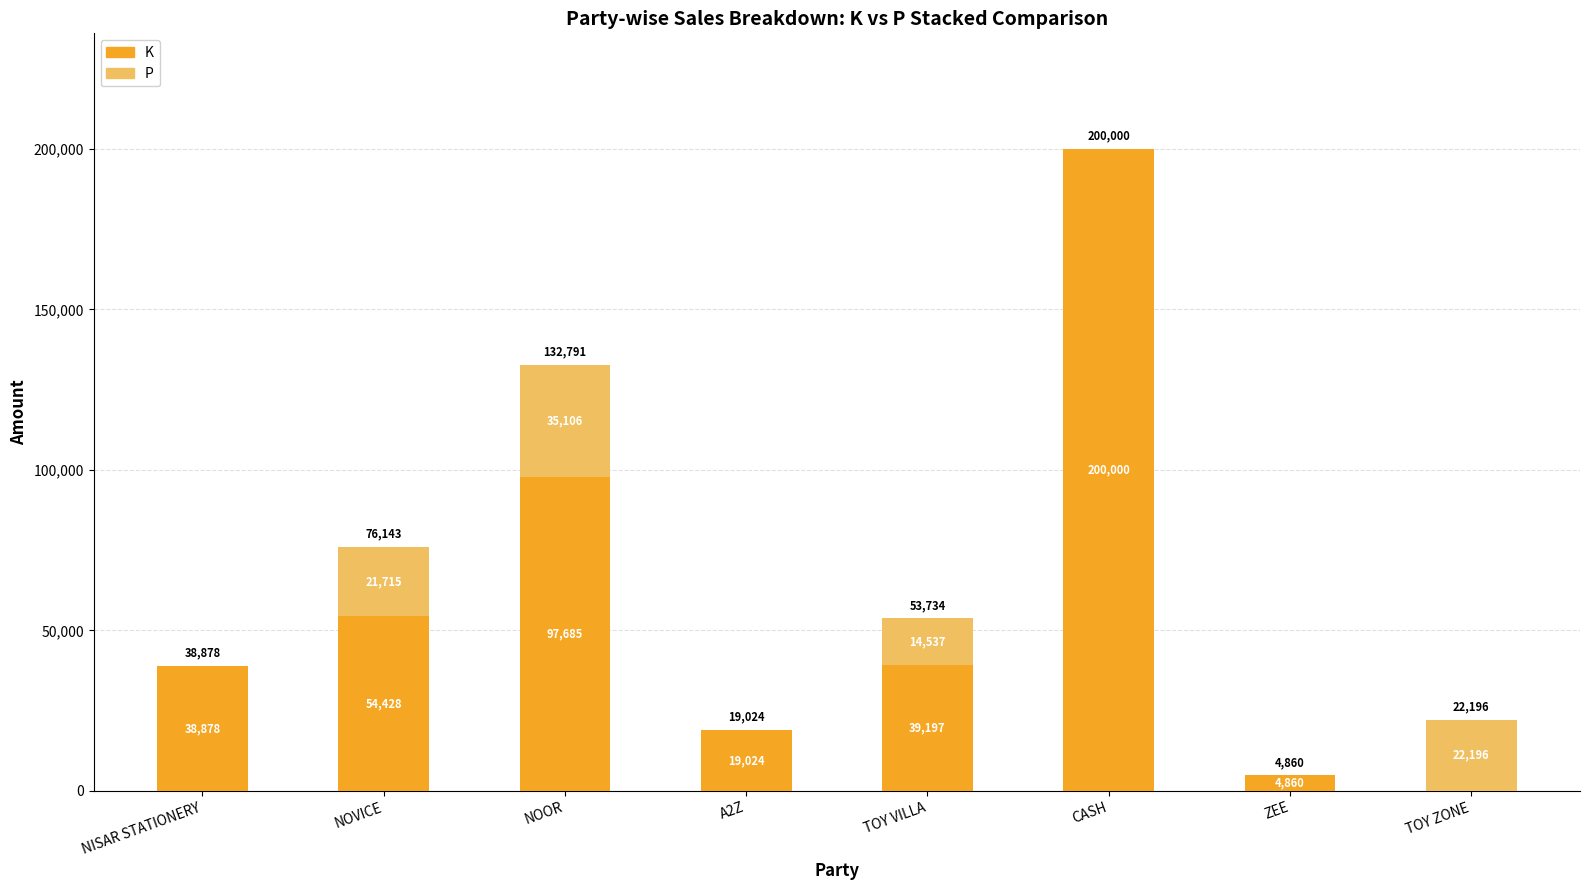

Which category has the highest value in the K series?

CASH